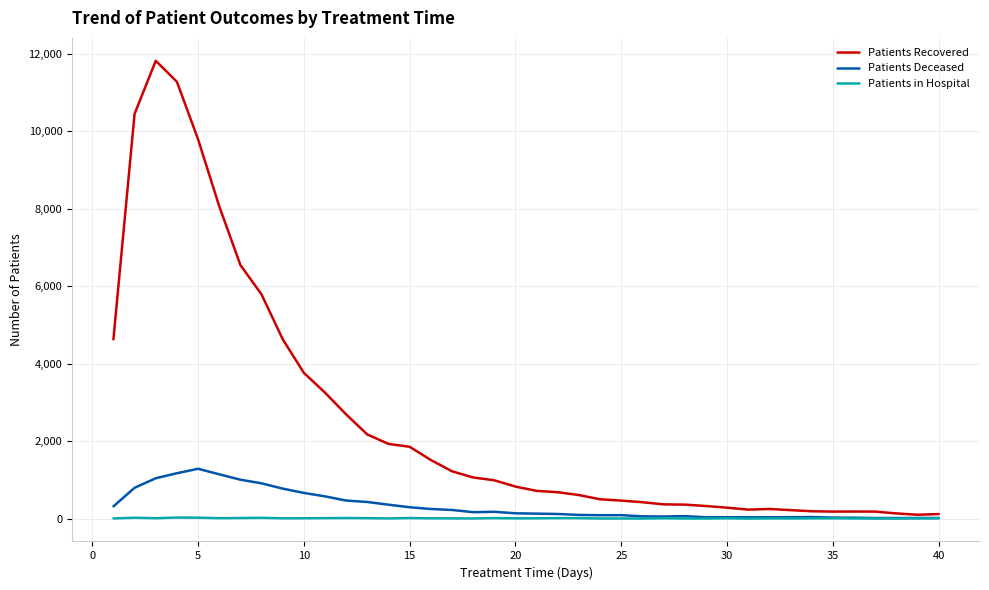

What are all the series names shown in the legend?

Patients Recovered, Patients Deceased, Patients in Hospital